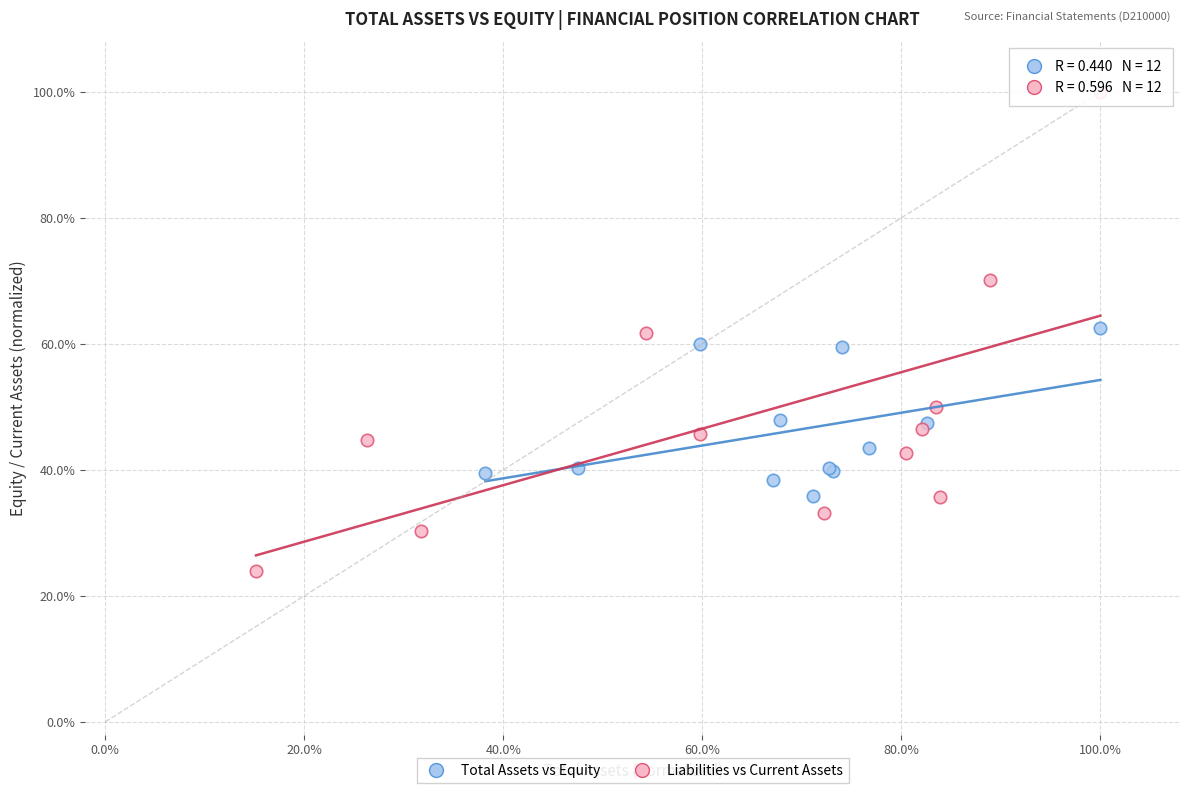

Which series has the widest spread of Y values?

Liabilities vs Current Assets